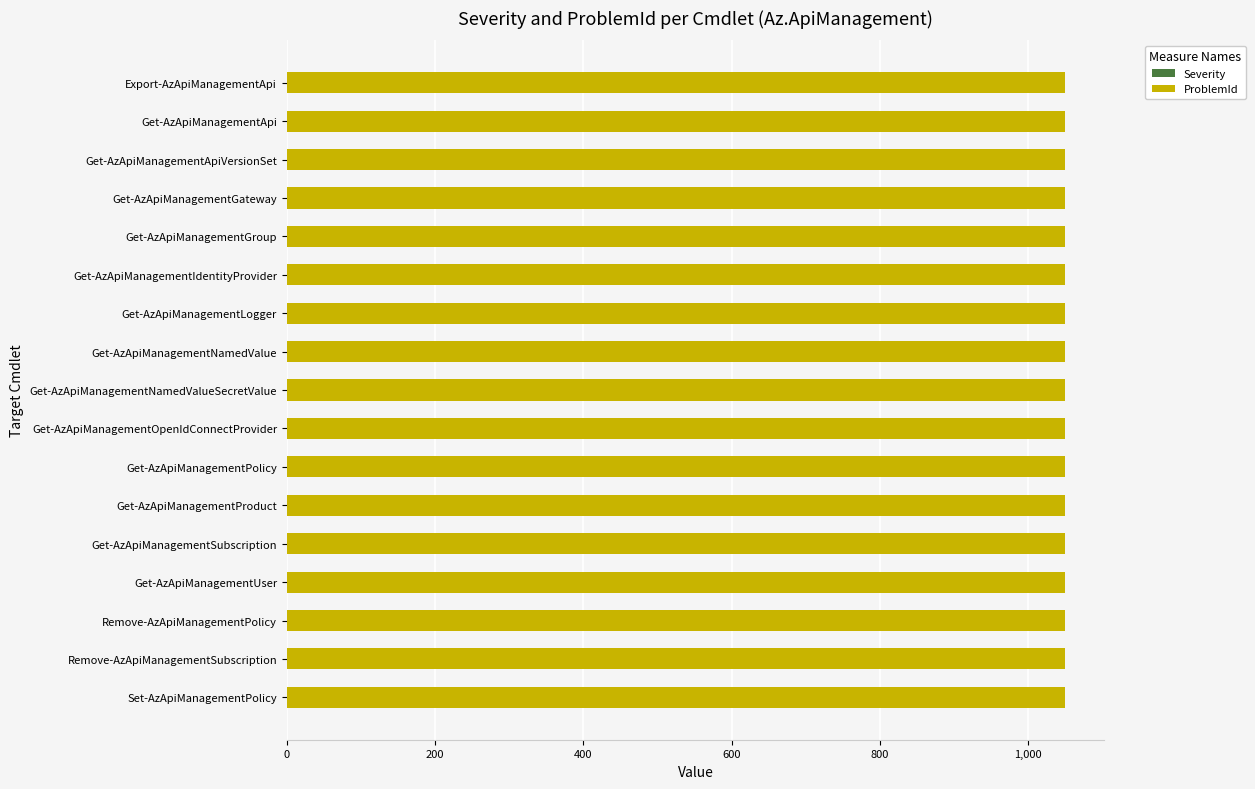

Reading left to right, extract all data points from this chart.

Severity: Export-AzApiManagementApi=0	Get-AzApiManagementApi=0	Get-AzApiManagementApiVersionSet=0	Get-AzApiManagementGateway=0	Get-AzApiManagementGroup=0	Get-AzApiManagementIdentityProvider=0	Get-AzApiManagementLogger=0	Get-AzApiManagementNamedValue=0	Get-AzApiManagementNamedValueSecretValue=0	Get-AzApiManagementOpenIdConnectProvider=0	Get-AzApiManagementPolicy=0	Get-AzApiManagementProduct=0	Get-AzApiManagementSubscription=0	Get-AzApiManagementUser=0	Remove-AzApiManagementPolicy=0	Remove-AzApiManagementSubscription=0	Set-AzApiManagementPolicy=0
ProblemId: Export-AzApiManagementApi=1050	Get-AzApiManagementApi=1050	Get-AzApiManagementApiVersionSet=1050	Get-AzApiManagementGateway=1050	Get-AzApiManagementGroup=1050	Get-AzApiManagementIdentityProvider=1050	Get-AzApiManagementLogger=1050	Get-AzApiManagementNamedValue=1050	Get-AzApiManagementNamedValueSecretValue=1050	Get-AzApiManagementOpenIdConnectProvider=1050	Get-AzApiManagementPolicy=1050	Get-AzApiManagementProduct=1050	Get-AzApiManagementSubscription=1050	Get-AzApiManagementUser=1050	Remove-AzApiManagementPolicy=1050	Remove-AzApiManagementSubscription=1050	Set-AzApiManagementPolicy=1050